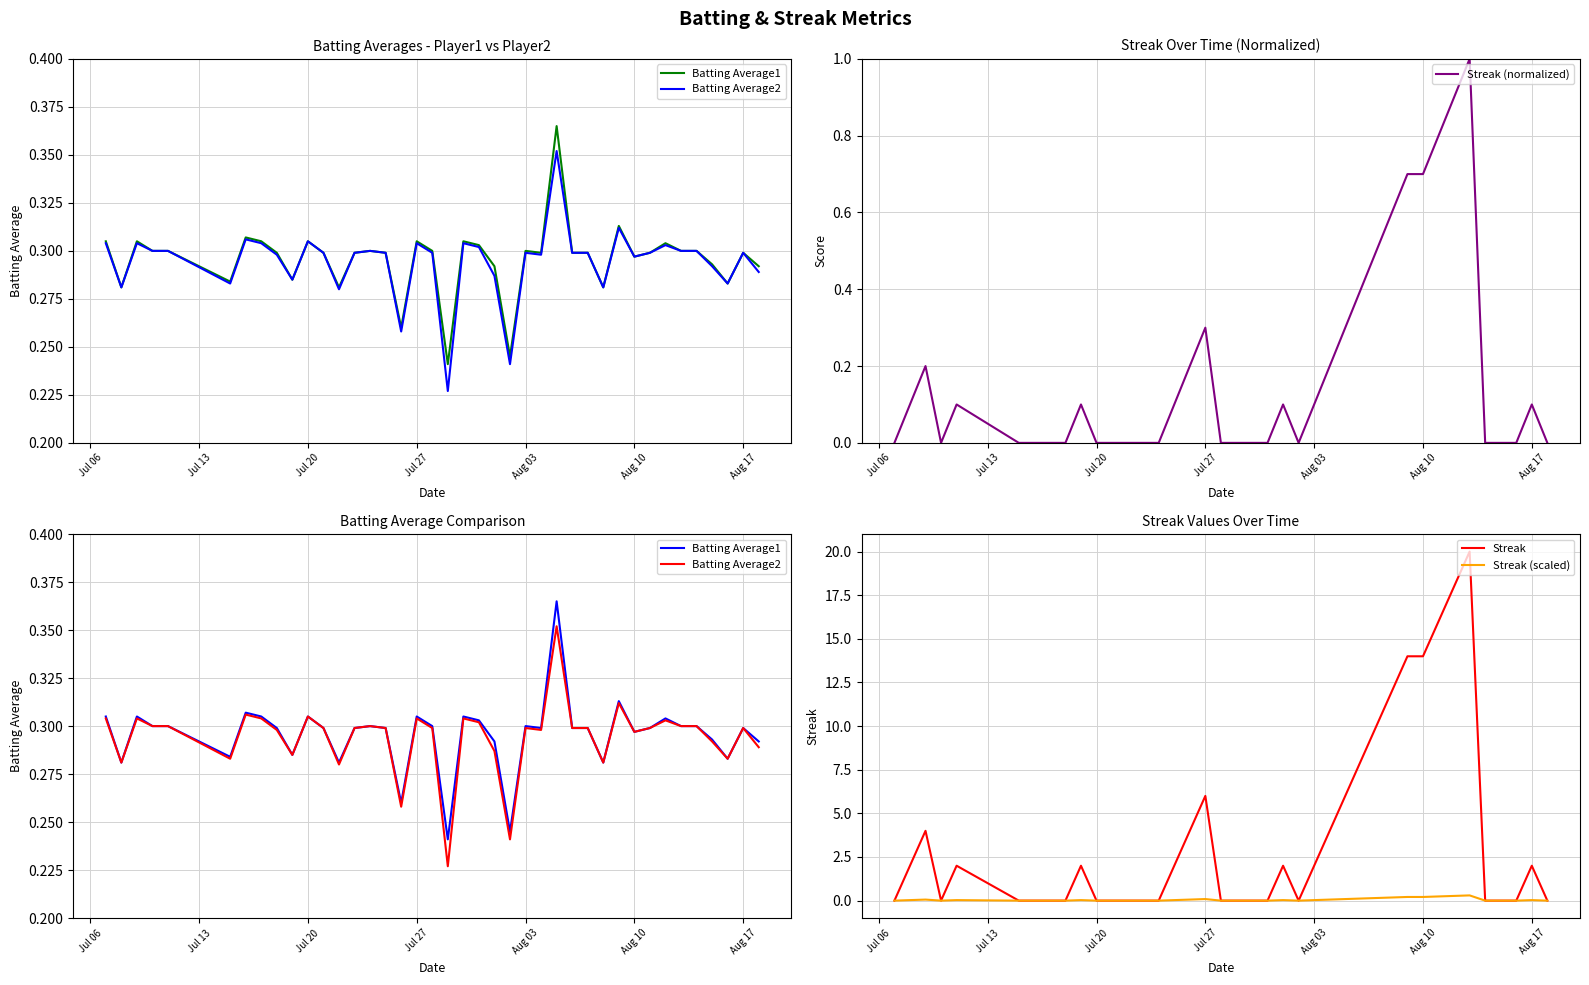

True or false: Streak has a value of 19.1 at Aug 10.

False